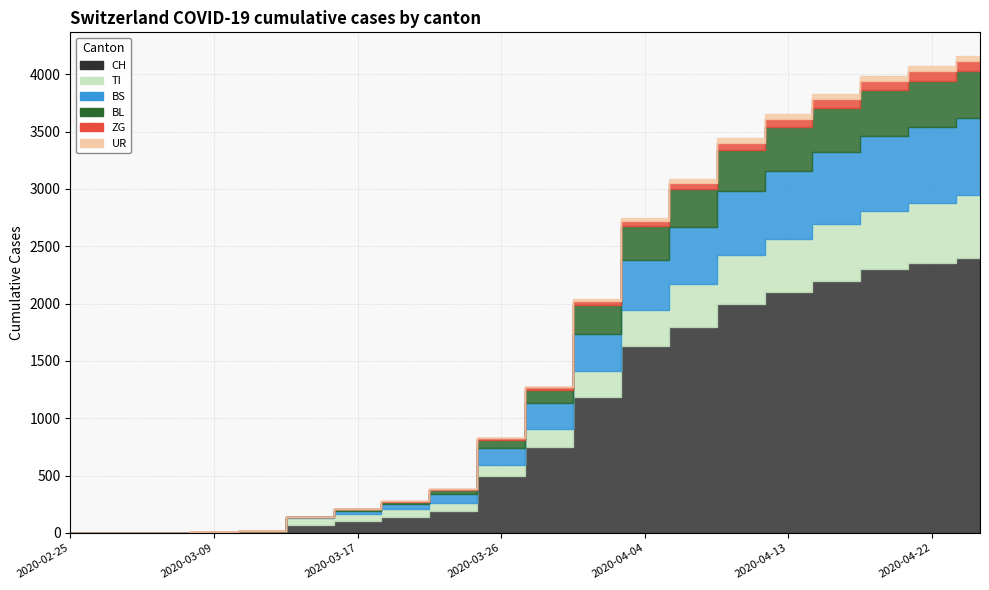

Between 2020-04-19 and 2020-03-20, which is larger?

2020-04-19